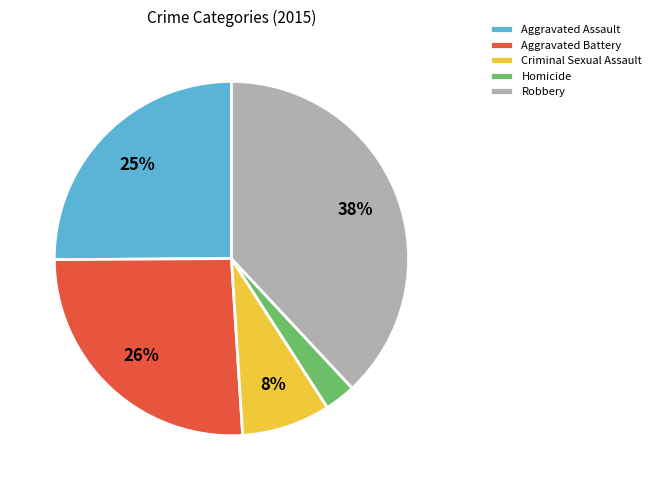

Between Robbery and Criminal Sexual Assault, which is larger?

Robbery